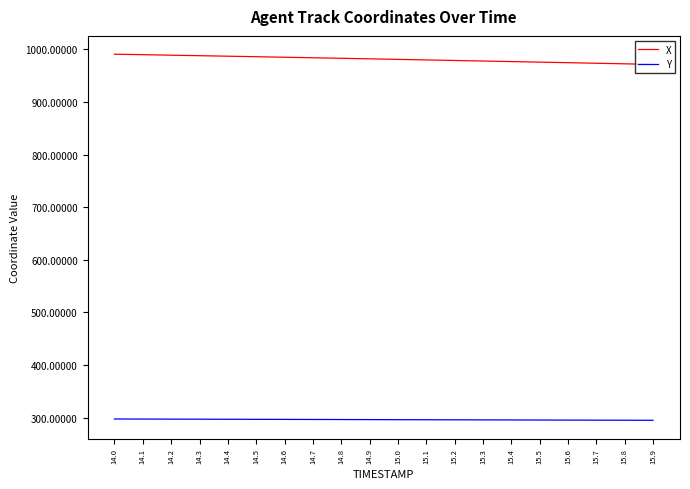

At 15.9, list the series in order from smallest to largest.

Y, X